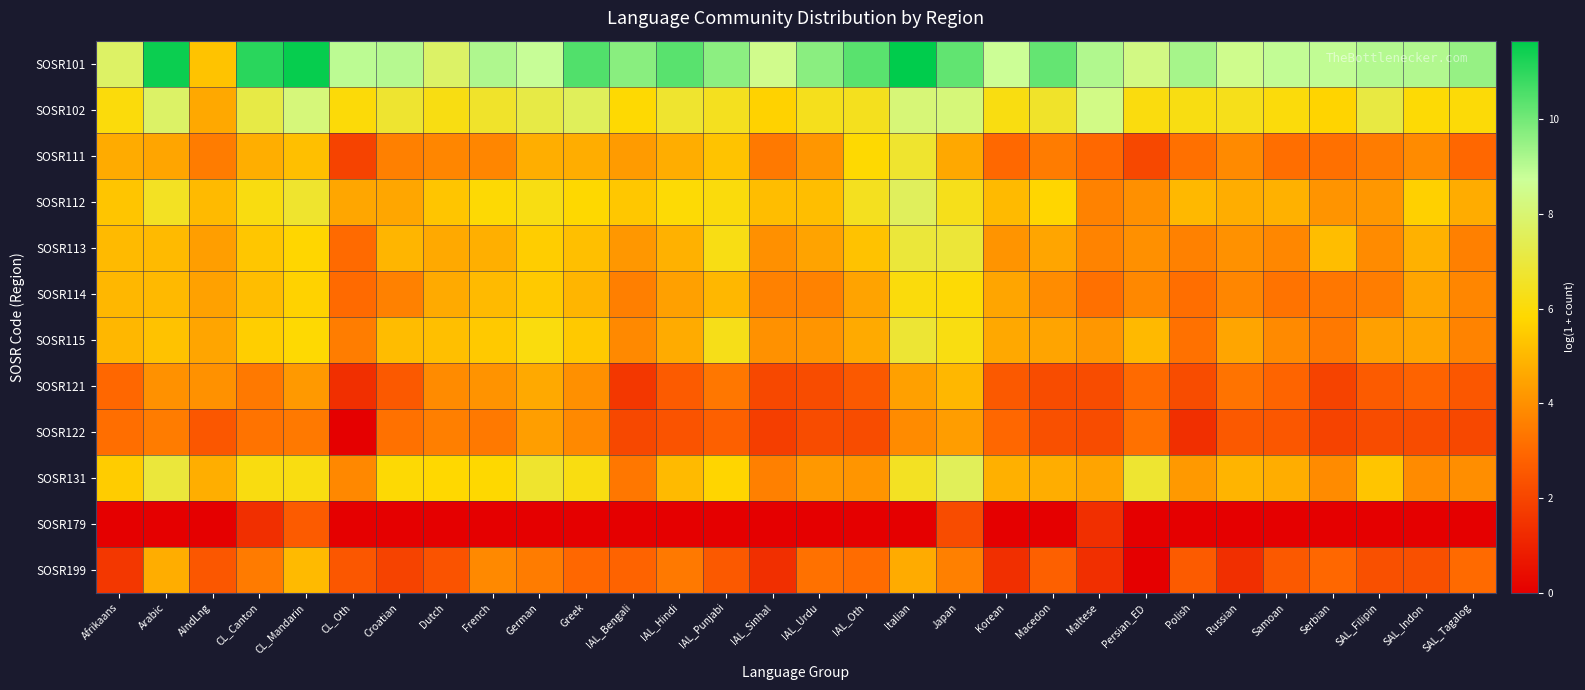

Reading left to right, list all the values displayed in this chart.

SOSR101: Afrikaans=7.8	Arabic=11.5	AIndLng=5.3	CL_Canton=11.1	CL_Mandarin=11.5	CL_Oth=9.0	Croatian=9.0	Dutch=7.8	French=9.1	German=8.8	Greek=10.5	IAL_Bengali=9.7	IAL_Hindi=10.4	IAL_Punjabi=9.6	IAL_Sinhal=8.5	IAL_Urdu=9.7	IAL_Oth=10.4	Italian=11.7	Japan=10.3	Korean=8.7	Macedon=10.2	Maltese=9.1	Persian_ED=8.4	Polish=9.3	Russian=8.5	Samoan=8.9	Serbian=8.9	SAL_Filipin=9.1	SAL_Indon=9.1	SAL_Tagalog=9.5
SOSR102: Afrikaans=6.0	Arabic=7.8	AIndLng=4.6	CL_Canton=7.2	CL_Mandarin=8.2	CL_Oth=6.0	Croatian=6.7	Dutch=6.2	French=6.7	German=7.2	Greek=7.5	IAL_Bengali=5.9	IAL_Hindi=6.7	IAL_Punjabi=6.4	IAL_Sinhal=5.6	IAL_Urdu=6.4	IAL_Oth=6.4	Italian=8.1	Japan=8.2	Korean=6.2	Macedon=6.6	Maltese=8.4	Persian_ED=6.1	Polish=6.2	Russian=6.3	Samoan=6.0	Serbian=5.7	SAL_Filipin=7.1	SAL_Indon=5.9	SAL_Tagalog=6.0
SOSR111: Afrikaans=4.7	Arabic=4.5	AIndLng=3.5	CL_Canton=4.7	CL_Mandarin=5.2	CL_Oth=1.9	Croatian=3.6	Dutch=3.7	French=3.7	German=4.8	Greek=4.7	IAL_Bengali=4.3	IAL_Hindi=4.7	IAL_Punjabi=5.3	IAL_Sinhal=3.4	IAL_Urdu=4.2	IAL_Oth=5.9	Italian=6.7	Japan=4.6	Korean=3.0	Macedon=3.5	Maltese=3.0	Persian_ED=2.1	Polish=3.2	Russian=3.8	Samoan=3.1	Serbian=3.2	SAL_Filipin=3.5	SAL_Indon=3.9	SAL_Tagalog=2.9
SOSR112: Afrikaans=5.3	Arabic=6.5	AIndLng=5.1	CL_Canton=6.1	CL_Mandarin=6.7	CL_Oth=4.6	Croatian=4.6	Dutch=5.4	French=5.9	German=6.2	Greek=5.8	IAL_Bengali=5.4	IAL_Hindi=5.9	IAL_Punjabi=6.1	IAL_Sinhal=5.1	IAL_Urdu=5.2	IAL_Oth=6.4	Italian=7.6	Japan=6.3	Korean=5.1	Macedon=5.8	Maltese=3.7	Persian_ED=4.0	Polish=5.0	Russian=4.7	Samoan=4.8	Serbian=4.1	SAL_Filipin=4.2	SAL_Indon=5.6	SAL_Tagalog=4.7
SOSR113: Afrikaans=5.1	Arabic=5.1	AIndLng=4.4	CL_Canton=5.4	CL_Mandarin=5.8	CL_Oth=3.0	Croatian=4.9	Dutch=4.6	French=4.8	German=5.6	Greek=5.2	IAL_Bengali=4.2	IAL_Hindi=4.8	IAL_Punjabi=6.2	IAL_Sinhal=4.0	IAL_Urdu=4.5	IAL_Oth=5.3	Italian=6.9	Japan=6.9	Korean=4.1	Macedon=4.5	Maltese=3.7	Persian_ED=4.0	Polish=3.6	Russian=4.0	Samoan=3.8	Serbian=5.1	SAL_Filipin=3.9	SAL_Indon=4.8	SAL_Tagalog=3.6
SOSR114: Afrikaans=5.0	Arabic=5.0	AIndLng=4.4	CL_Canton=5.1	CL_Mandarin=5.7	CL_Oth=3.0	Croatian=3.6	Dutch=4.7	French=5.1	German=5.5	Greek=4.9	IAL_Bengali=3.6	IAL_Hindi=4.4	IAL_Punjabi=5.0	IAL_Sinhal=3.6	IAL_Urdu=3.6	IAL_Oth=4.5	Italian=6.1	Japan=5.9	Korean=4.5	Macedon=3.9	Maltese=3.2	Persian_ED=3.8	Polish=3.1	Russian=3.7	Samoan=3.3	Serbian=3.4	SAL_Filipin=3.5	SAL_Indon=4.5	SAL_Tagalog=3.7
SOSR115: Afrikaans=5.0	Arabic=5.3	AIndLng=4.5	CL_Canton=5.6	CL_Mandarin=5.9	CL_Oth=3.5	Croatian=5.1	Dutch=5.2	French=5.4	German=6.1	Greek=5.5	IAL_Bengali=3.8	IAL_Hindi=4.7	IAL_Punjabi=6.3	IAL_Sinhal=4.0	IAL_Urdu=4.1	IAL_Oth=4.7	Italian=6.8	Japan=6.2	Korean=4.6	Macedon=4.5	Maltese=4.2	Persian_ED=5.0	Polish=3.2	Russian=4.5	Samoan=3.8	Serbian=3.4	SAL_Filipin=4.4	SAL_Indon=4.5	SAL_Tagalog=3.7
SOSR121: Afrikaans=2.9	Arabic=4.0	AIndLng=4.0	CL_Canton=3.4	CL_Mandarin=4.2	CL_Oth=1.4	Croatian=2.6	Dutch=3.9	French=4.1	German=4.6	Greek=4.0	IAL_Bengali=1.6	IAL_Hindi=2.6	IAL_Punjabi=3.4	IAL_Sinhal=2.1	IAL_Urdu=2.2	IAL_Oth=2.6	Italian=4.4	Japan=5.0	Korean=2.6	Macedon=2.2	Maltese=2.2	Persian_ED=3.0	Polish=2.2	Russian=3.3	Samoan=2.9	Serbian=1.9	SAL_Filipin=2.6	SAL_Indon=2.8	SAL_Tagalog=2.5
SOSR122: Afrikaans=3.1	Arabic=3.5	AIndLng=2.5	CL_Canton=3.3	CL_Mandarin=3.4	CL_Oth=0.0	Croatian=3.2	Dutch=3.6	French=3.4	German=4.4	Greek=3.8	IAL_Bengali=2.1	IAL_Hindi=2.4	IAL_Punjabi=2.8	IAL_Sinhal=1.8	IAL_Urdu=2.2	IAL_Oth=2.2	Italian=3.9	Japan=4.3	Korean=2.9	Macedon=2.3	Maltese=2.2	Persian_ED=3.2	Polish=1.4	Russian=2.6	Samoan=2.5	Serbian=1.9	SAL_Filipin=2.2	SAL_Indon=2.2	SAL_Tagalog=2.1
SOSR131: Afrikaans=5.5	Arabic=7.0	AIndLng=4.8	CL_Canton=6.1	CL_Mandarin=6.2	CL_Oth=3.8	Croatian=5.9	Dutch=5.8	French=5.8	German=6.7	Greek=6.2	IAL_Bengali=3.4	IAL_Hindi=5.1	IAL_Punjabi=5.8	IAL_Sinhal=3.6	IAL_Urdu=4.2	IAL_Oth=4.1	Italian=6.5	Japan=7.5	Korean=4.8	Macedon=4.7	Maltese=4.5	Persian_ED=6.8	Polish=4.2	Russian=4.9	Samoan=4.7	Serbian=3.9	SAL_Filipin=5.3	SAL_Indon=3.9	SAL_Tagalog=4.0
SOSR179: Afrikaans=0.0	Arabic=0.0	AIndLng=0.0	CL_Canton=1.4	CL_Mandarin=2.6	CL_Oth=0.0	Croatian=0.0	Dutch=0.0	French=0.0	German=0.0	Greek=0.0	IAL_Bengali=0.0	IAL_Hindi=0.0	IAL_Punjabi=0.0	IAL_Sinhal=0.0	IAL_Urdu=0.0	IAL_Oth=0.0	Italian=0.0	Japan=2.2	Korean=0.0	Macedon=0.0	Maltese=1.4	Persian_ED=0.0	Polish=0.0	Russian=0.0	Samoan=0.0	Serbian=0.0	SAL_Filipin=0.0	SAL_Indon=0.0	SAL_Tagalog=0.0
SOSR199: Afrikaans=1.6	Arabic=4.7	AIndLng=2.5	CL_Canton=3.5	CL_Mandarin=5.1	CL_Oth=2.5	Croatian=1.9	Dutch=2.4	French=3.8	German=3.5	Greek=2.9	IAL_Bengali=2.8	IAL_Hindi=3.4	IAL_Punjabi=2.6	IAL_Sinhal=1.4	IAL_Urdu=3.2	IAL_Oth=3.1	Italian=4.7	Japan=3.6	Korean=1.4	Macedon=2.8	Maltese=1.4	Persian_ED=0.0	Polish=2.6	Russian=1.4	Samoan=2.6	Serbian=2.9	SAL_Filipin=2.3	SAL_Indon=2.3	SAL_Tagalog=3.0